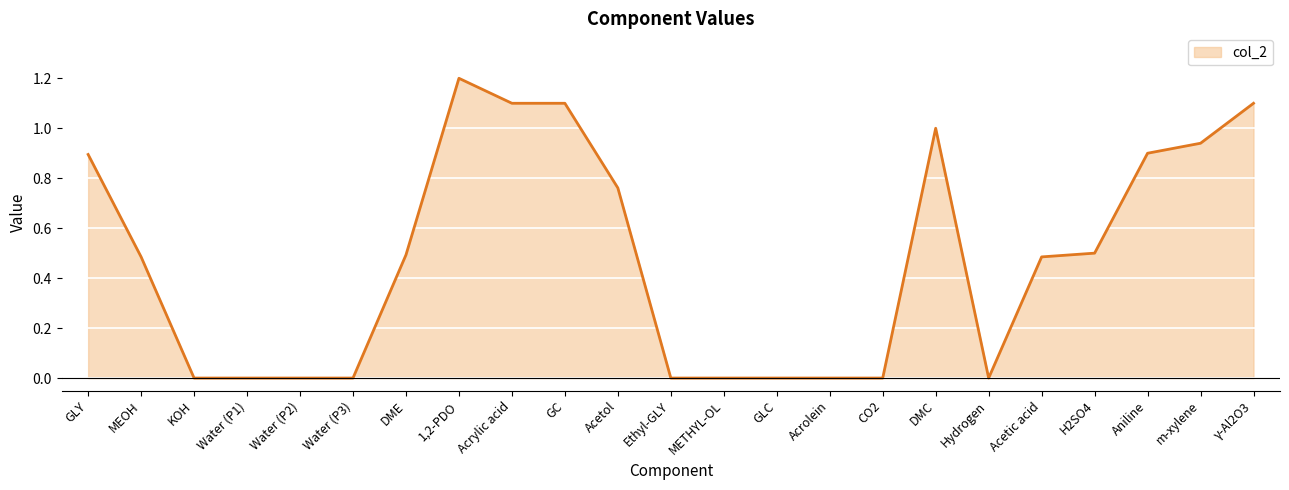

What position from the left is METHYL-OL?

13